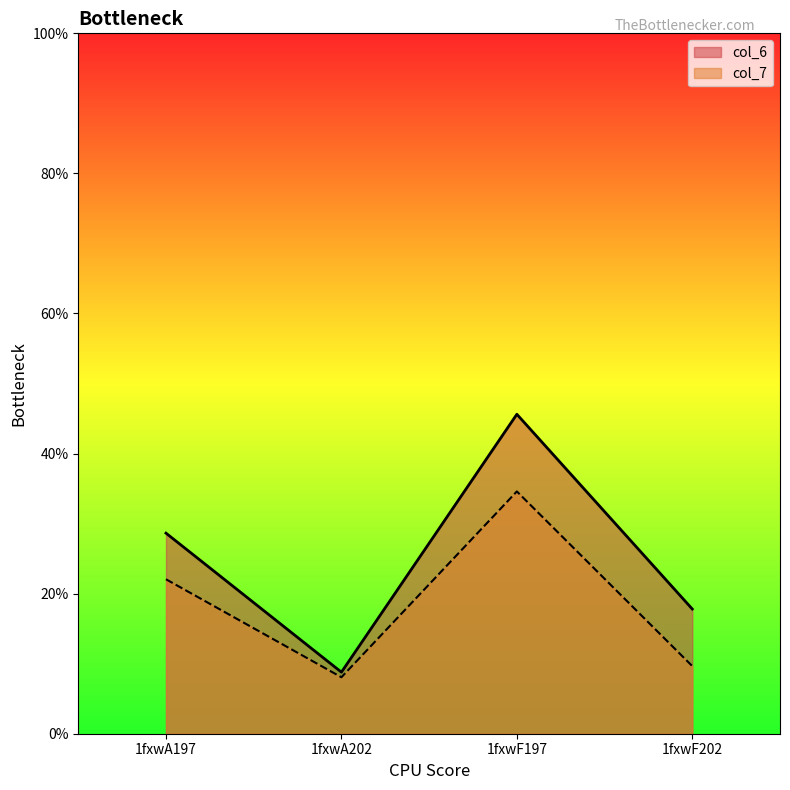

How many lines are shown in the chart?

2